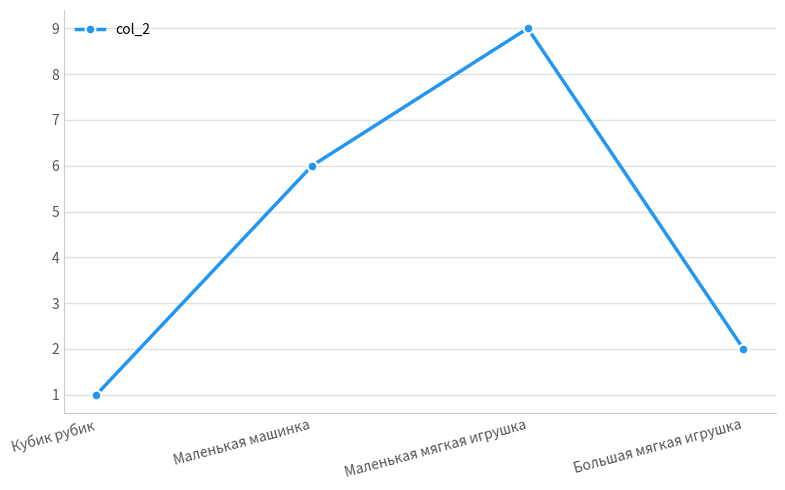

What is the ratio of the value at Кубик рубик to the value at Маленькая мягкая игрушка?

0.1